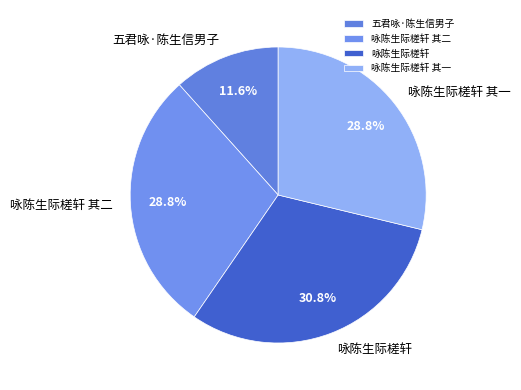

Which category has the smallest portion of the pie?

五君咏·陈生信男子